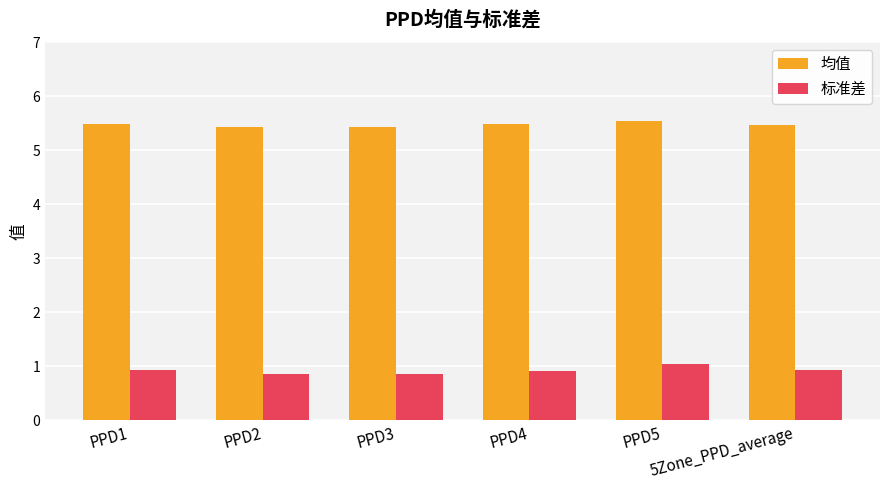

What is the sum of all 均值 values?

32.9